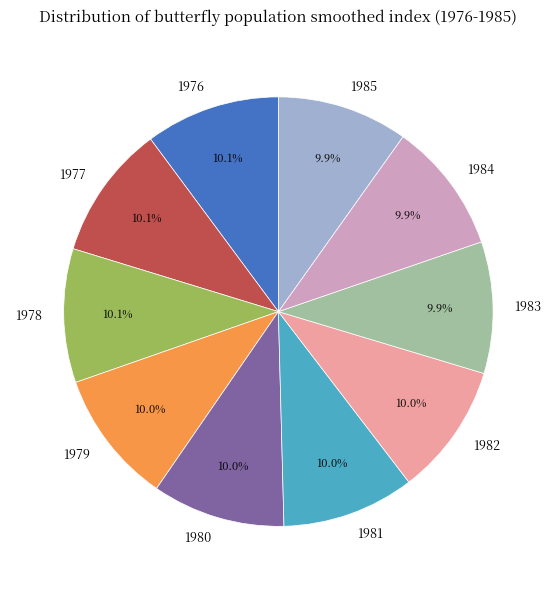

How much of the chart is everything except 1982?

90.0%